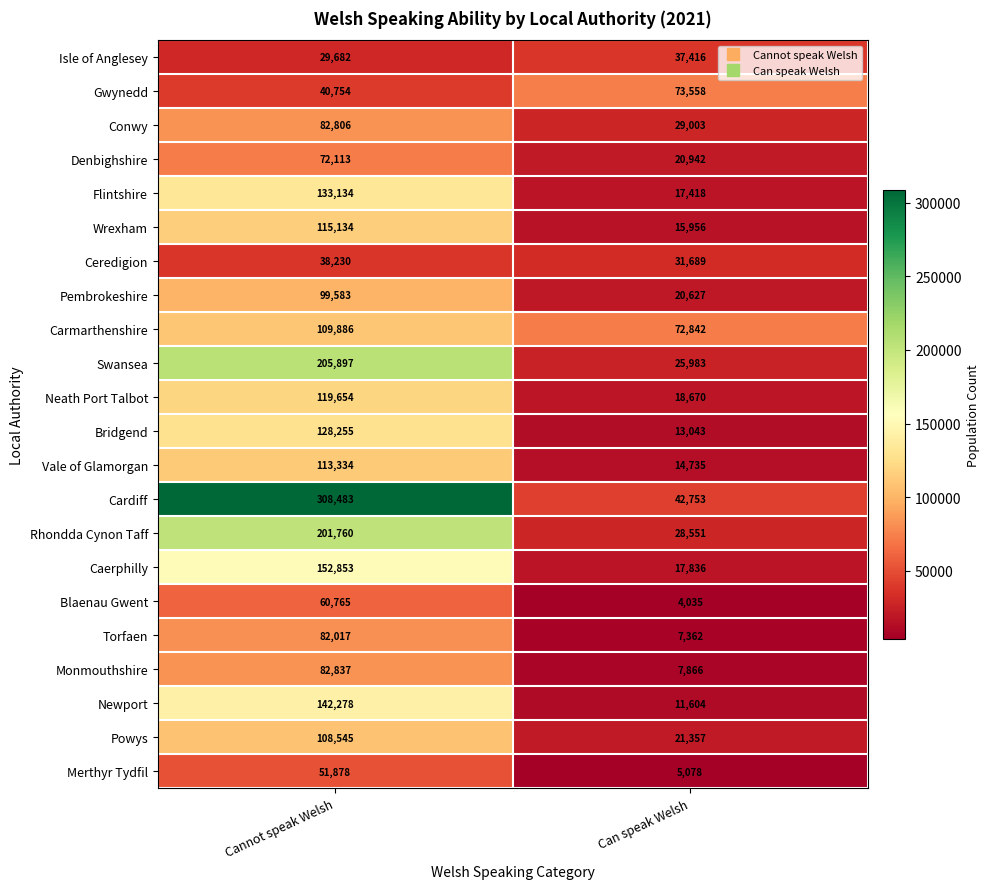

Which series has the largest total across all categories?

Cardiff